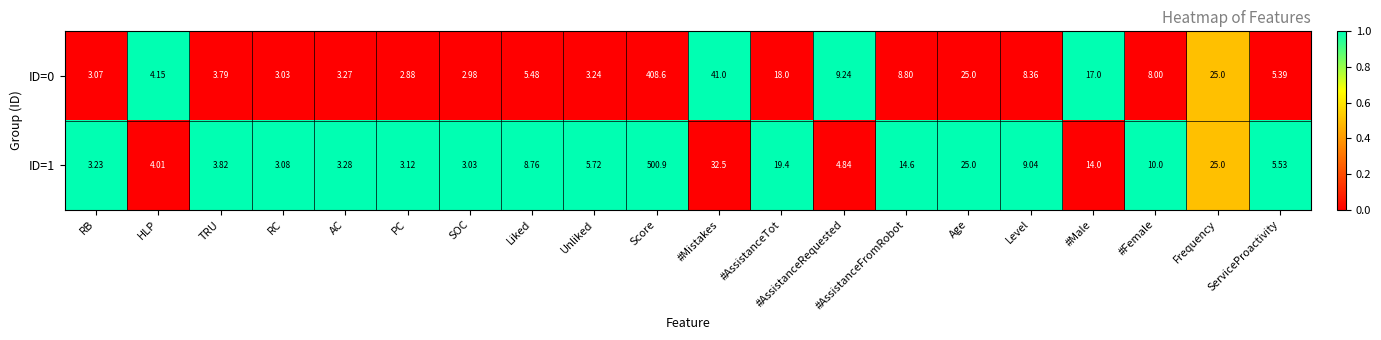

Rank the series by their maximum value, from highest to lowest.

ID=1, ID=0